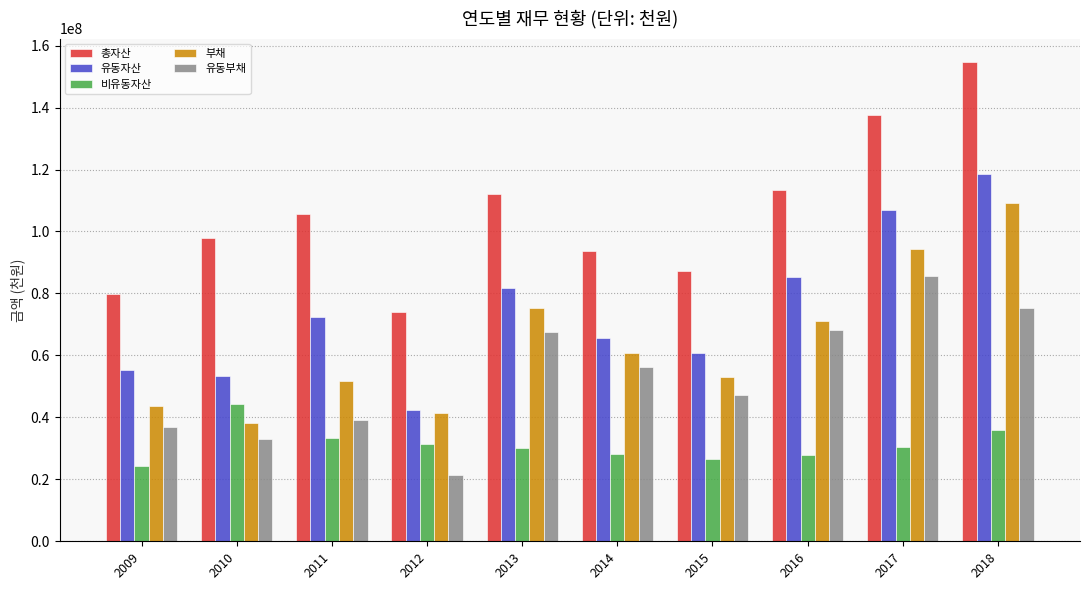

Is the value of 총자산 at 2009 greater than the value of 부채 at 2017?

No